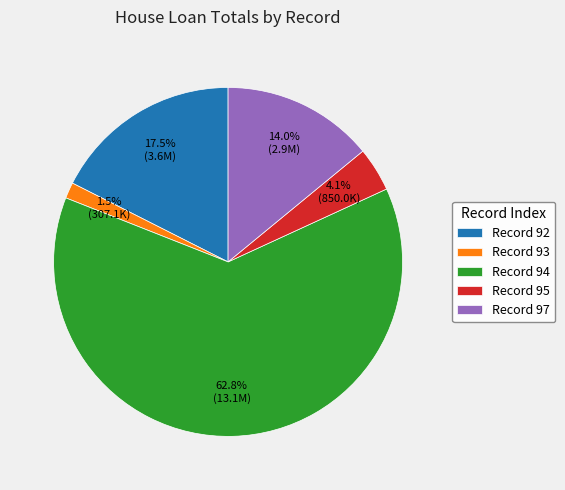

How much of the chart is everything except Record 92?

82.5%